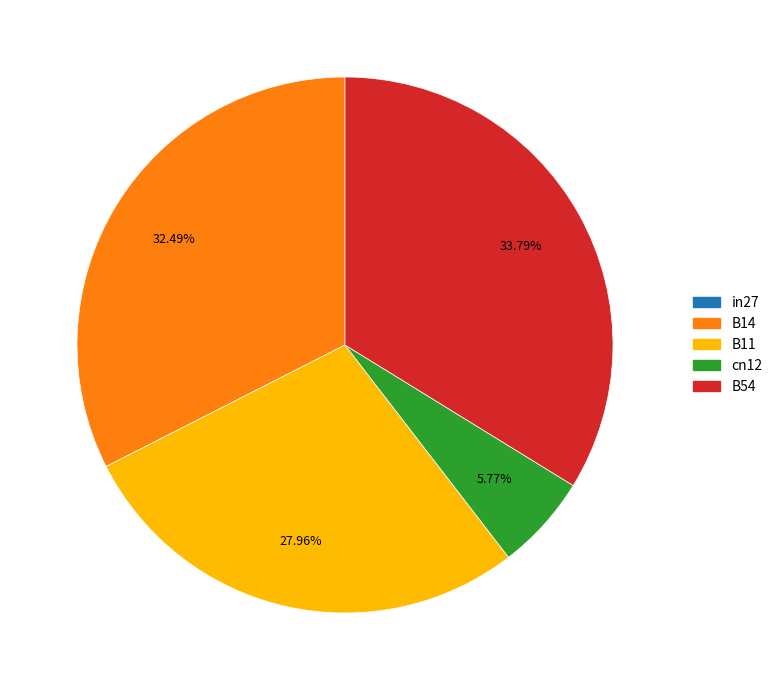

How many segments does this pie chart have?

4